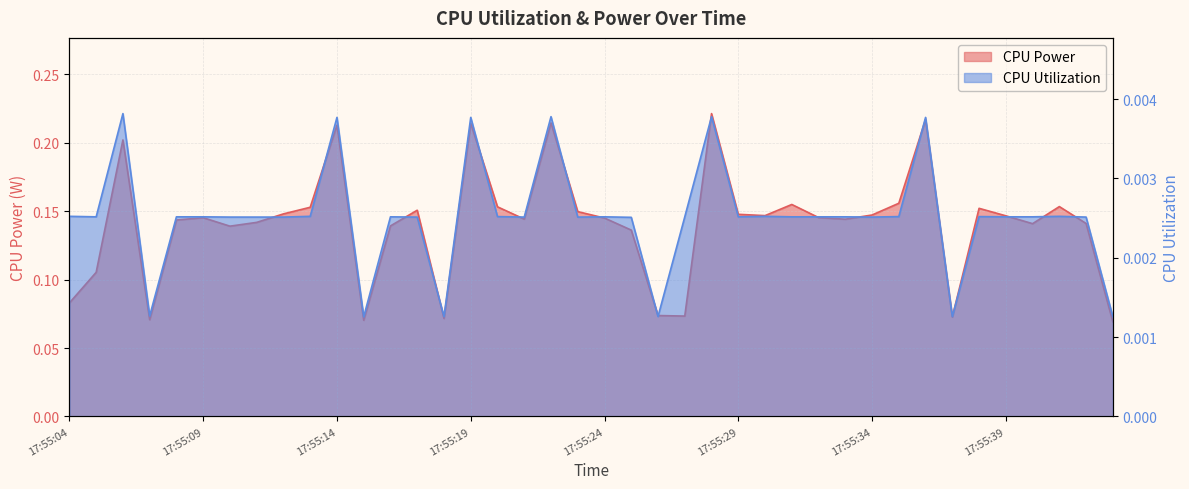

The value of CPU Utilization at 17:55:40 is 0.0. True or false?

True